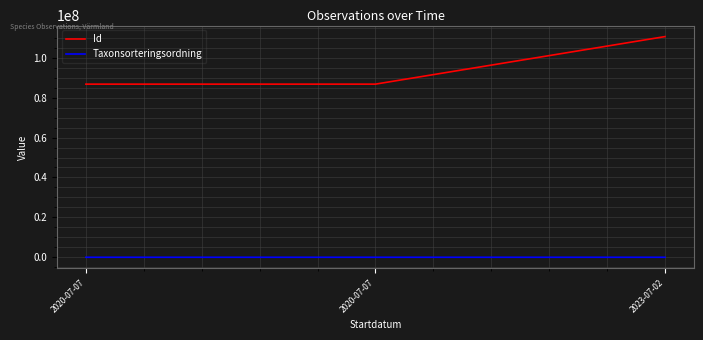

The Taxonsorteringsordning series shows 75652 at 2020-07-07. True or false?

False